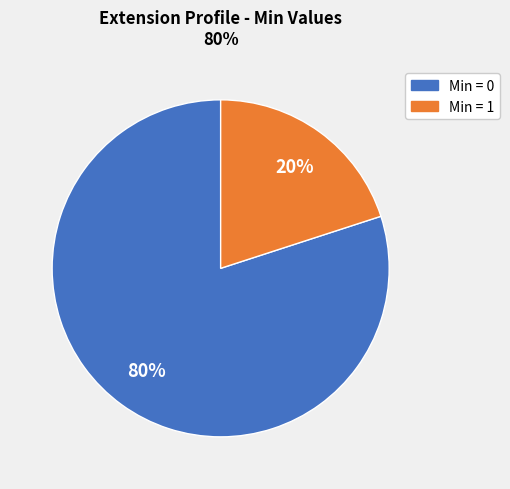

Is there a majority slice in this chart?

Yes